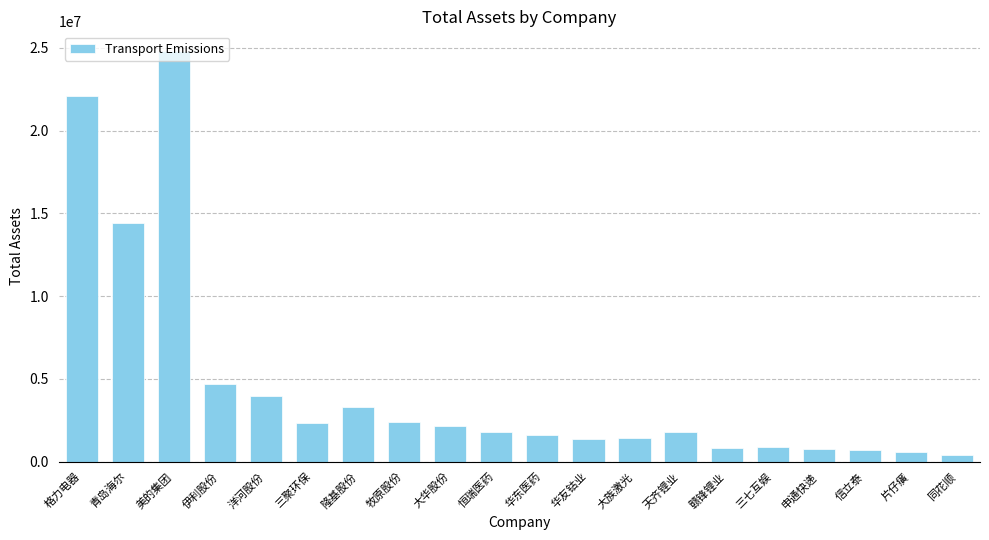

What is the average value?

4614151.4